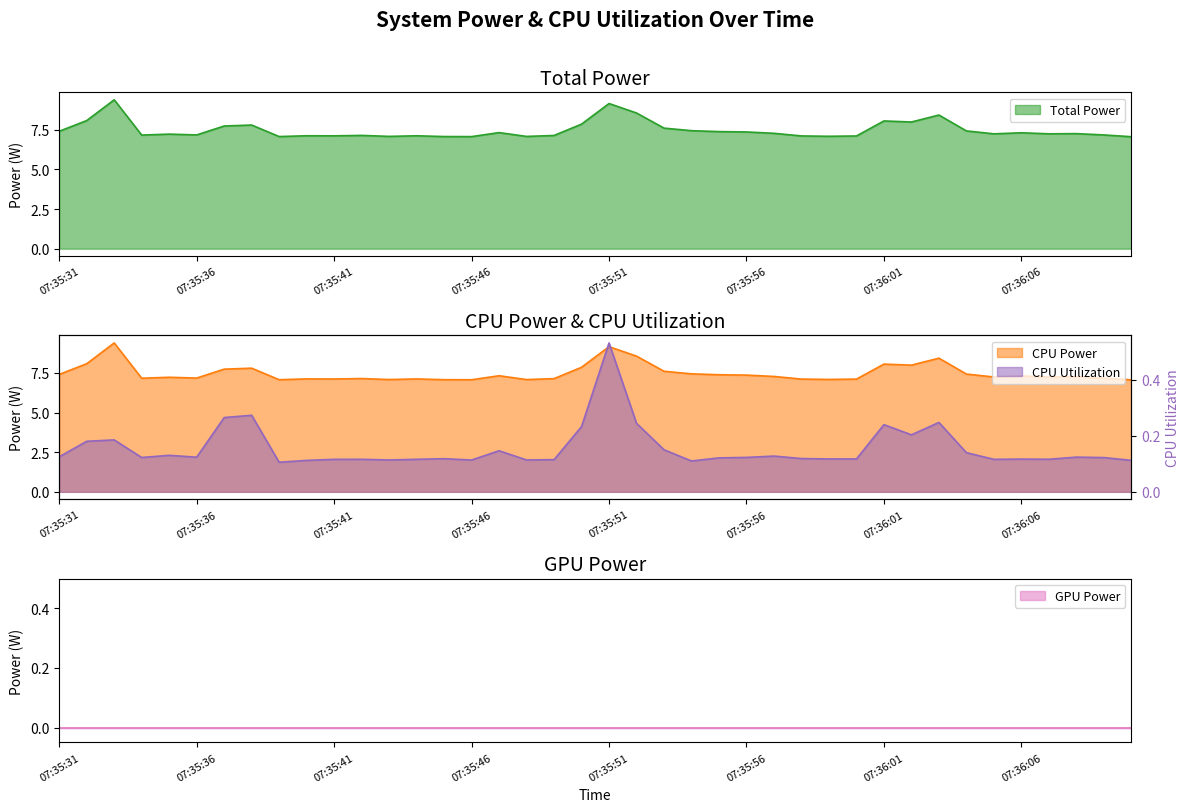

What is the maximum value for Total Power?

9.4